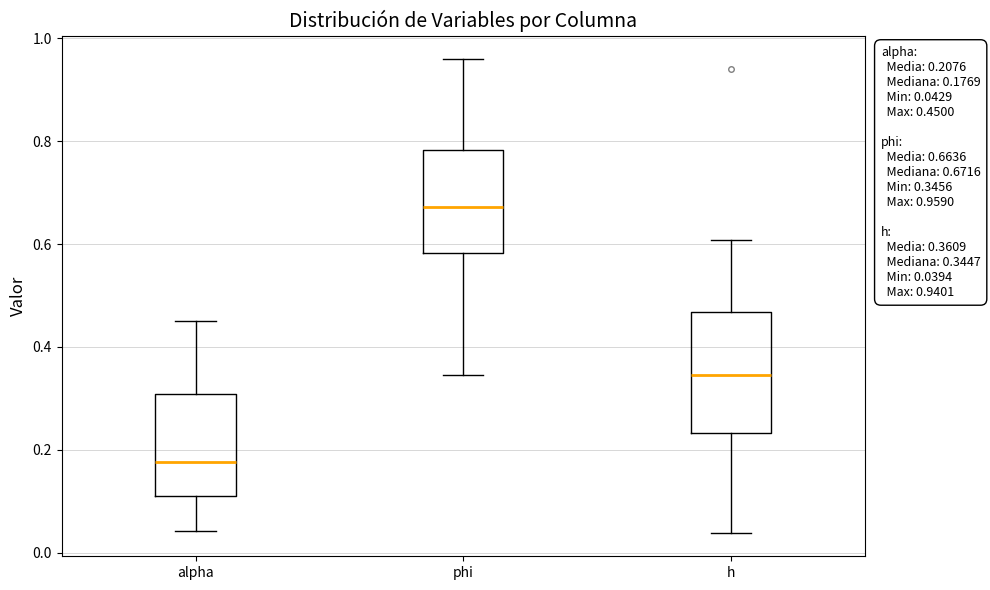

Which box has the highest median line?

phi